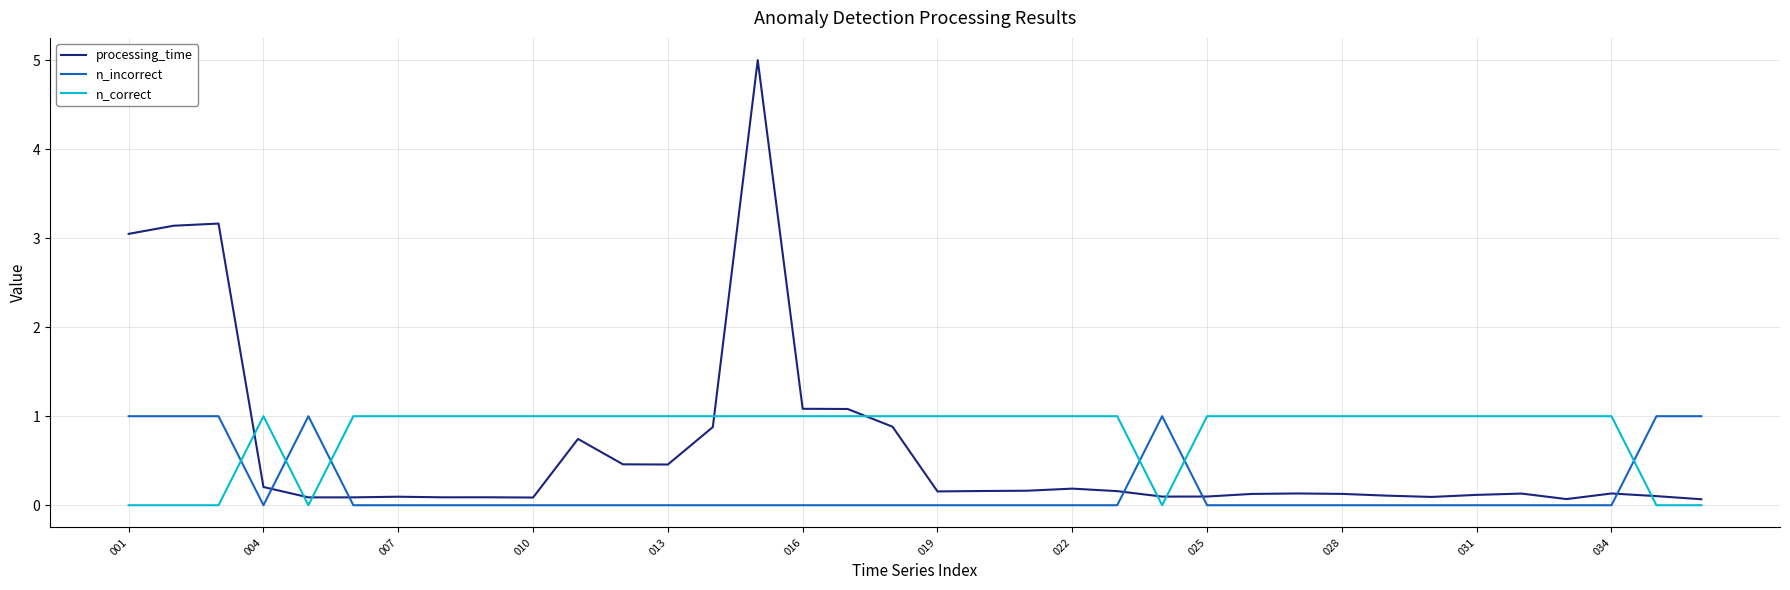

Which series ends up on top after the final intersection of processing_time and n_incorrect?

n_incorrect